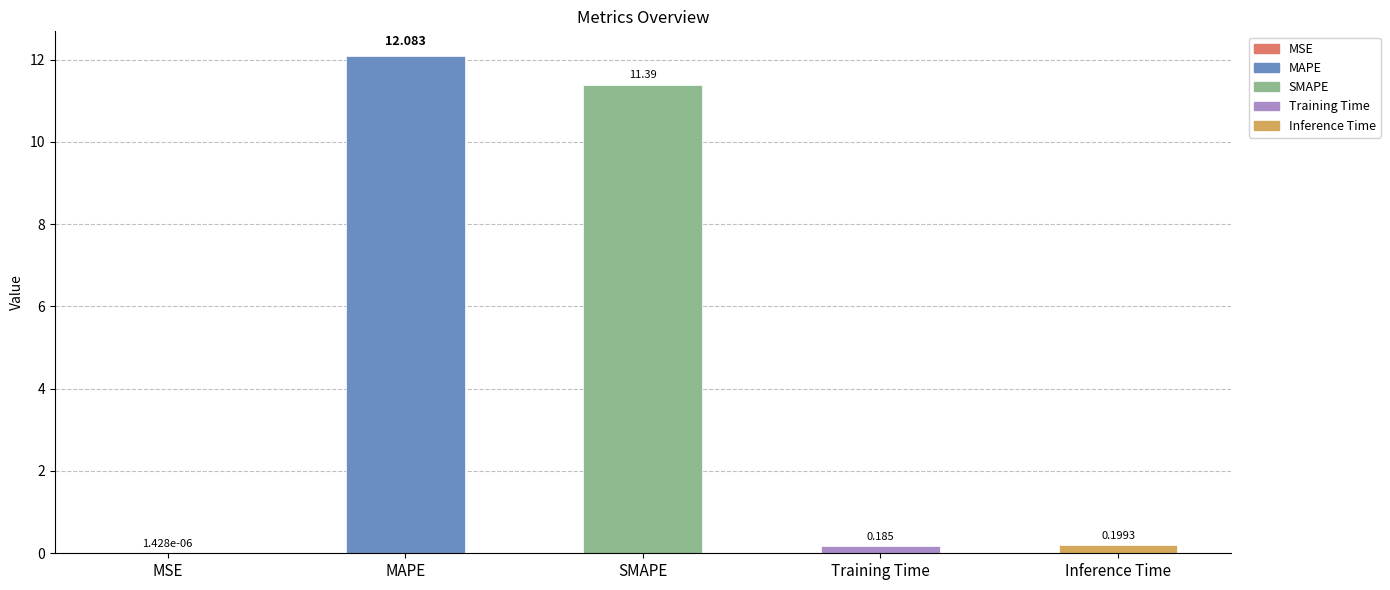

Are the bars horizontal?

No